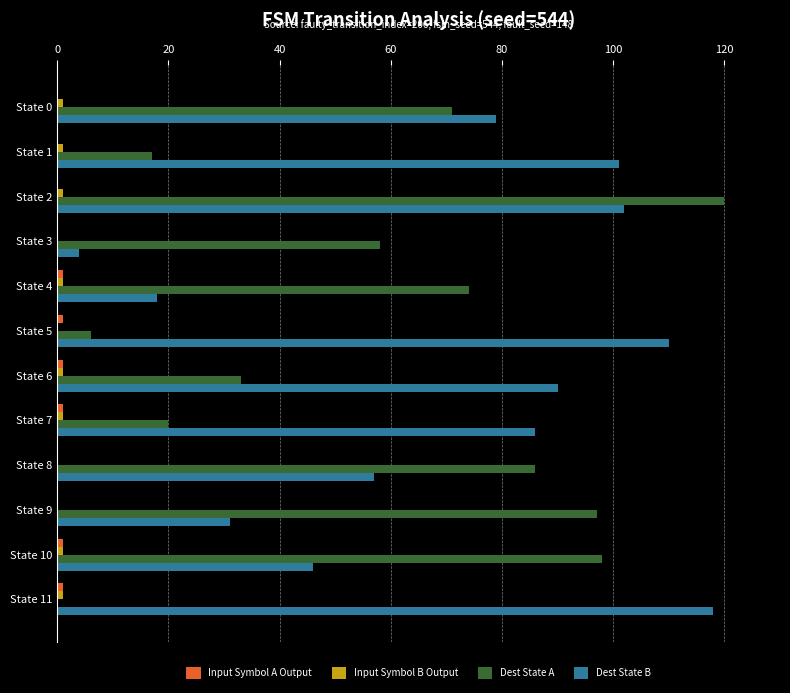

How many data points does each series have?

12